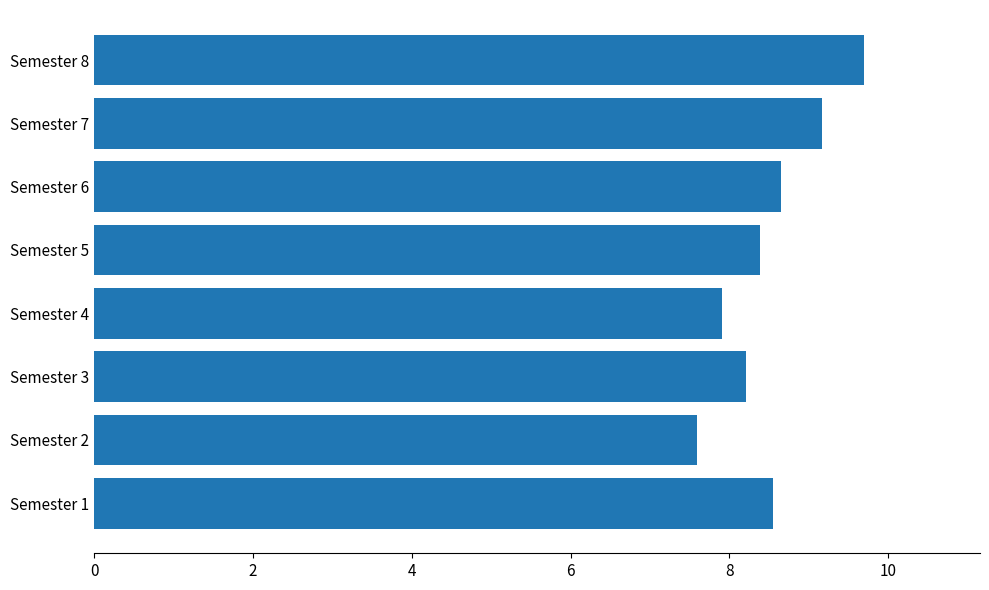

List the labels in order of value, largest first.

Semester 8, Semester 7, Semester 6, Semester 1, Semester 5, Semester 3, Semester 4, Semester 2